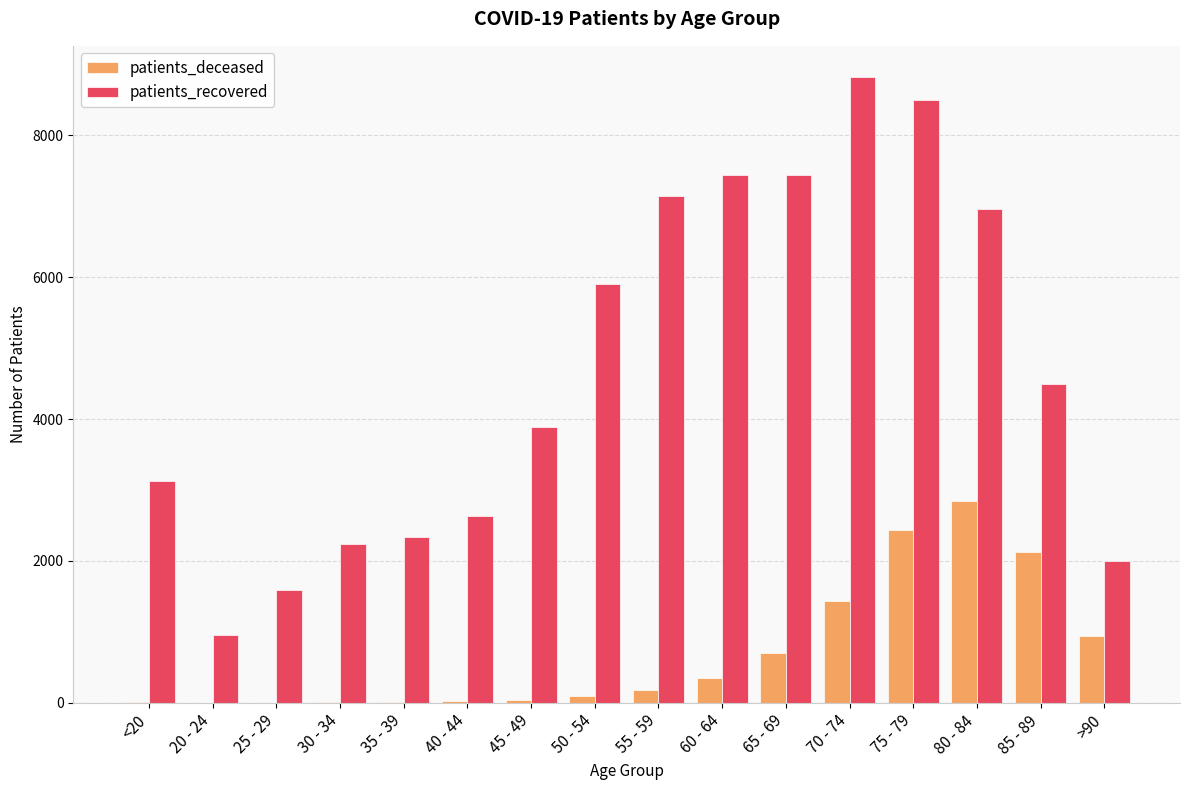

Count the number of categories in the chart.

16